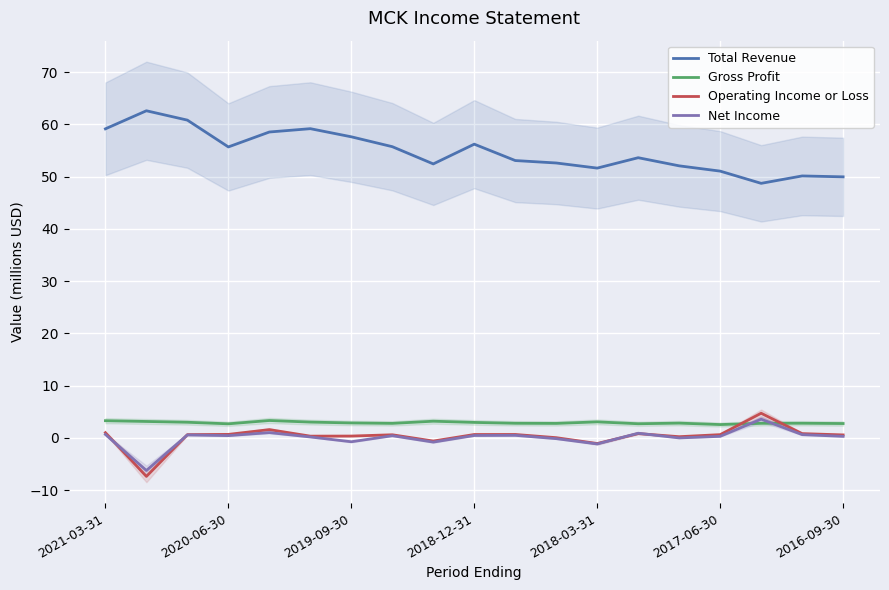

Is it true that Net Income equals -0.7 at 2019-09-30?

True